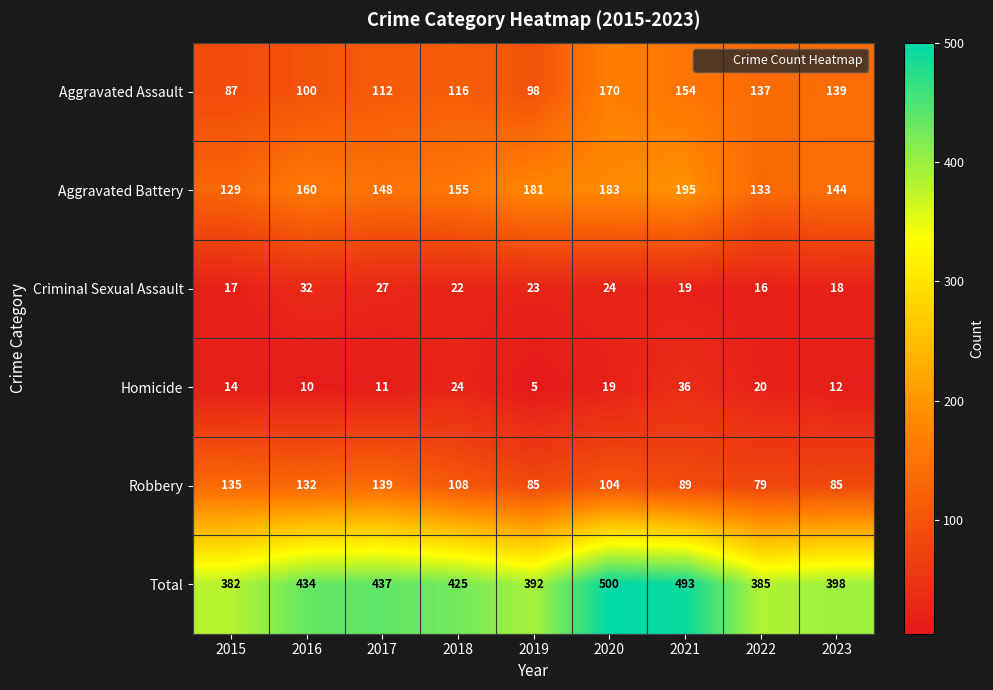

Which series has the widest spread of values?

Total